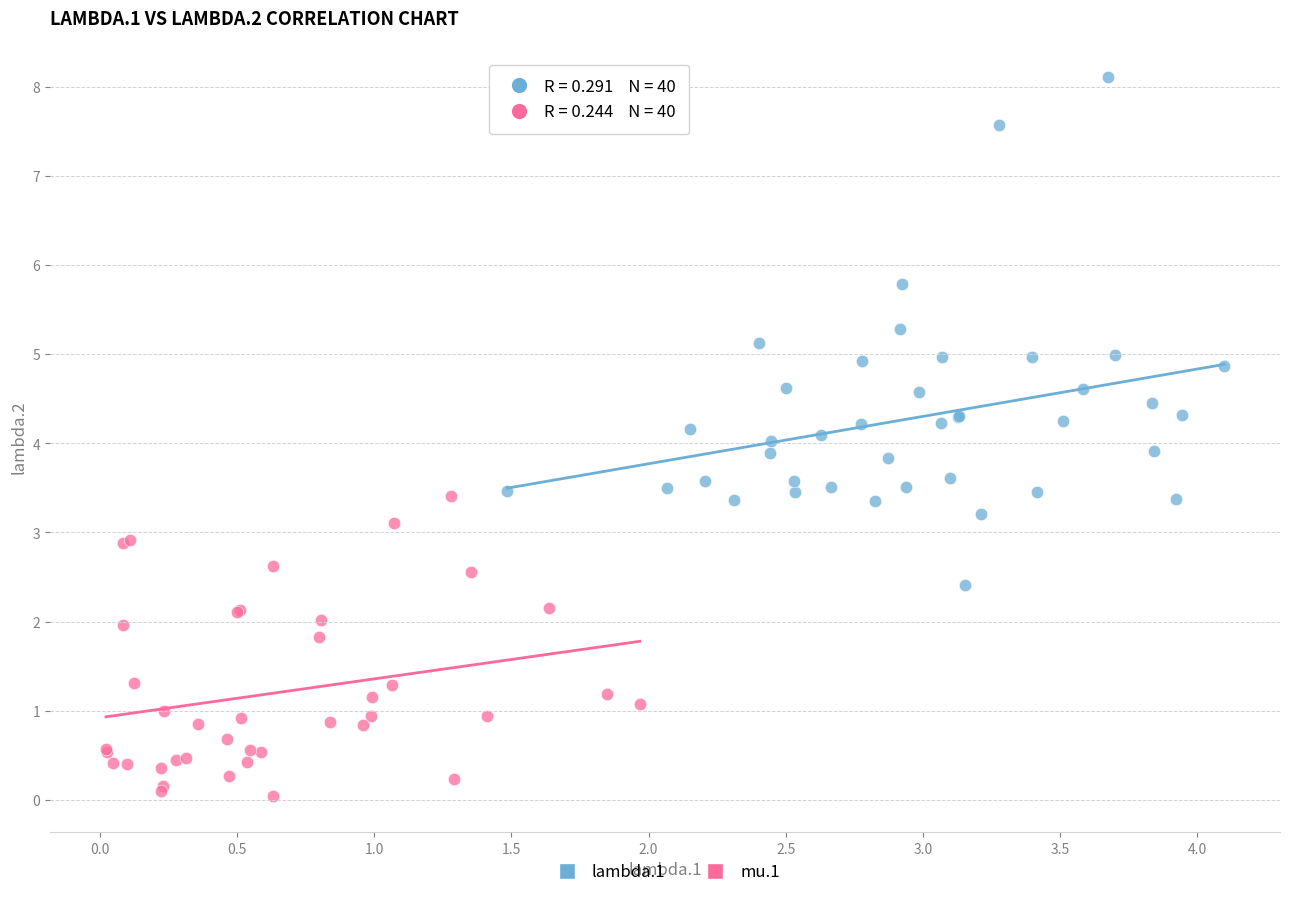

Which series reaches the maximum Y coordinate?

lambda.1